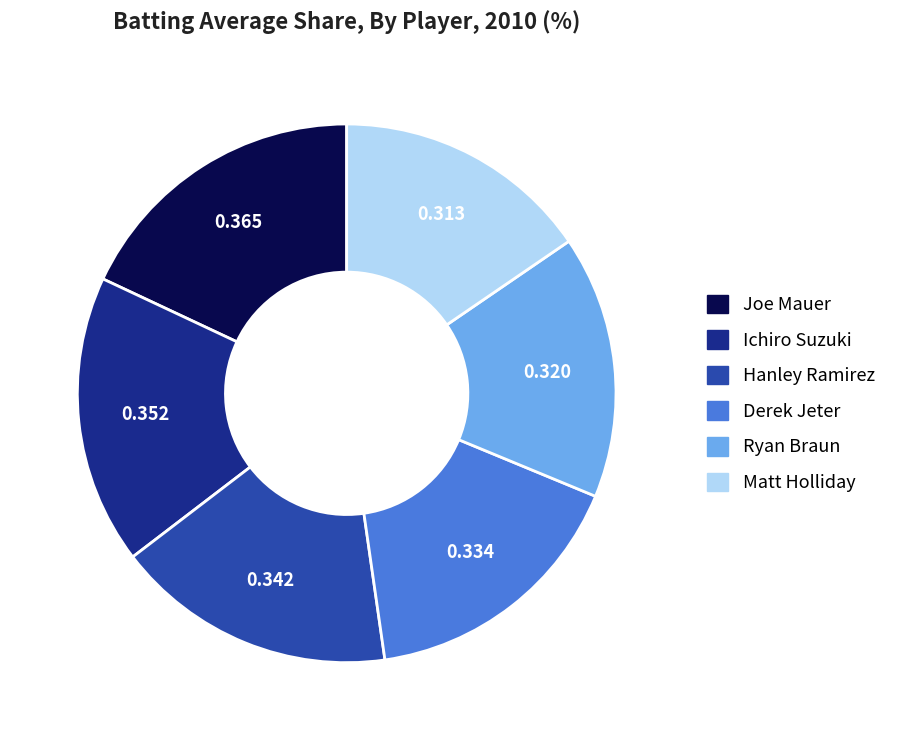

Is there a majority slice in this chart?

No